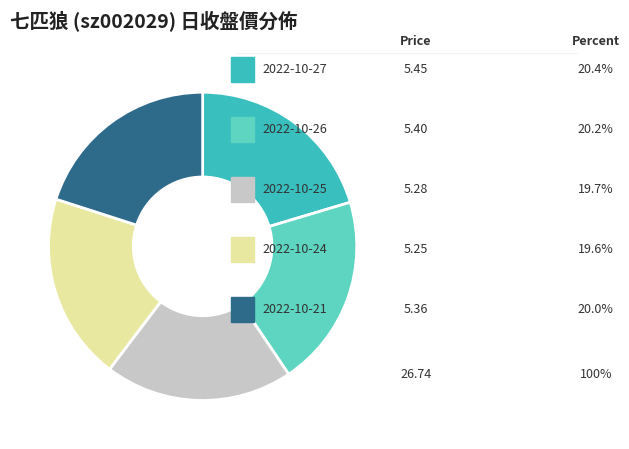

Is there any slice that represents more than half of the pie?

No